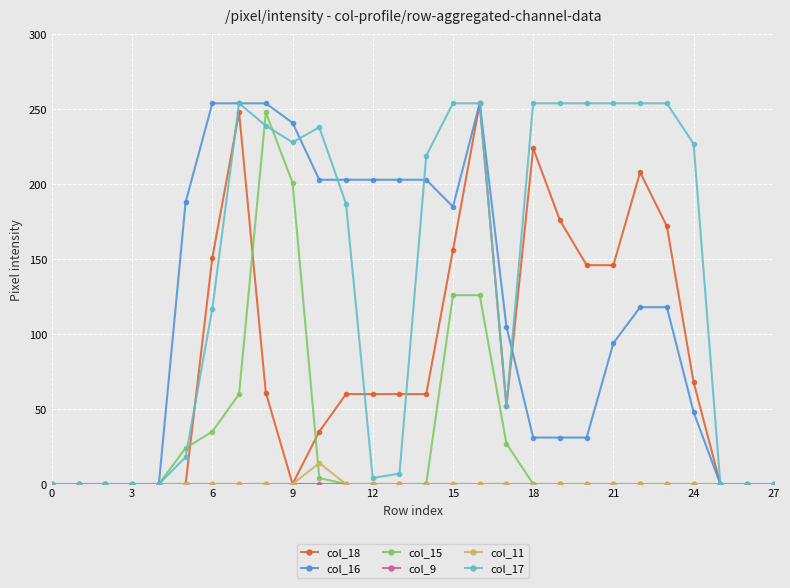

Which series has the largest total across all categories?

col_17